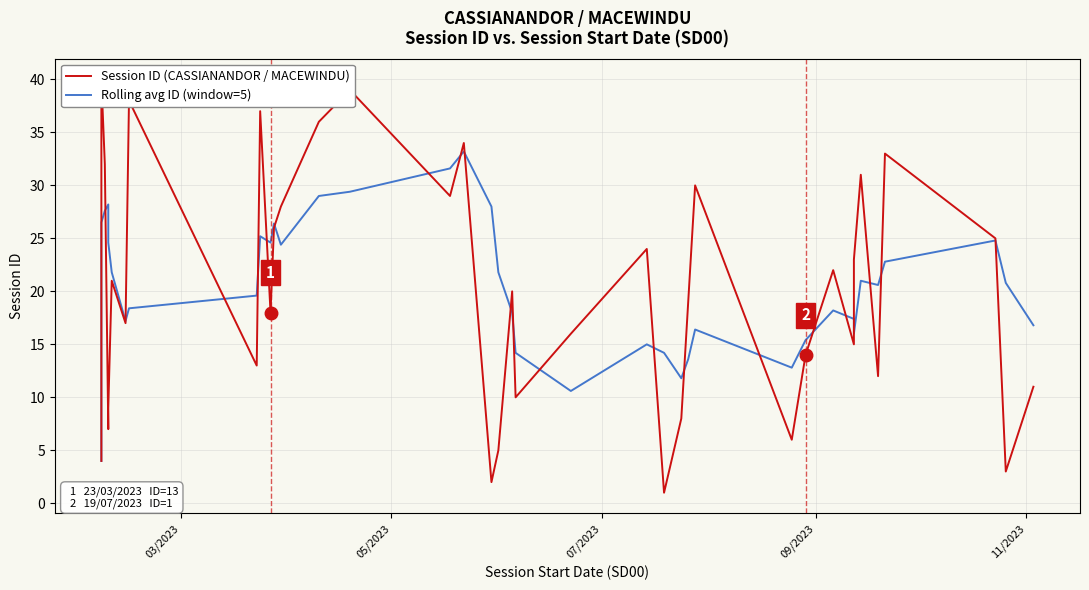

Does the chart display data point markers on the line(s)?

No